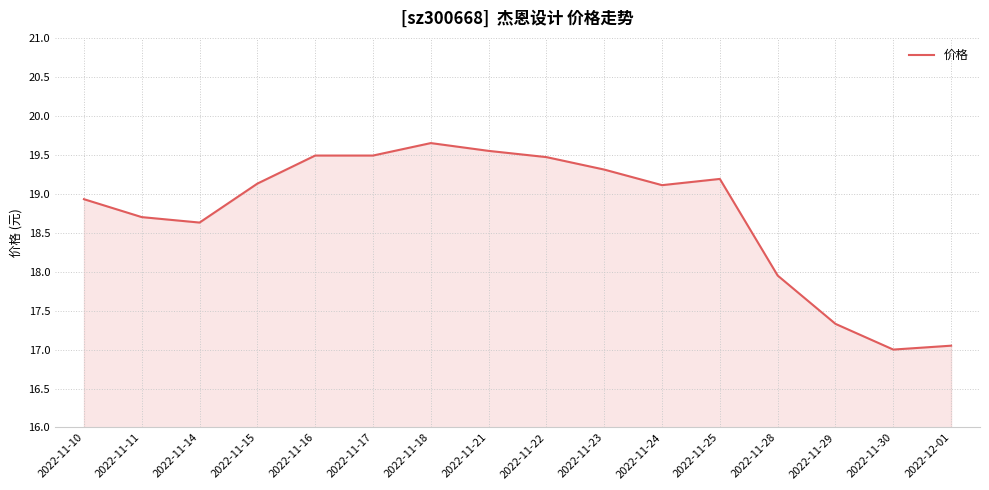

What is the average value?

18.7